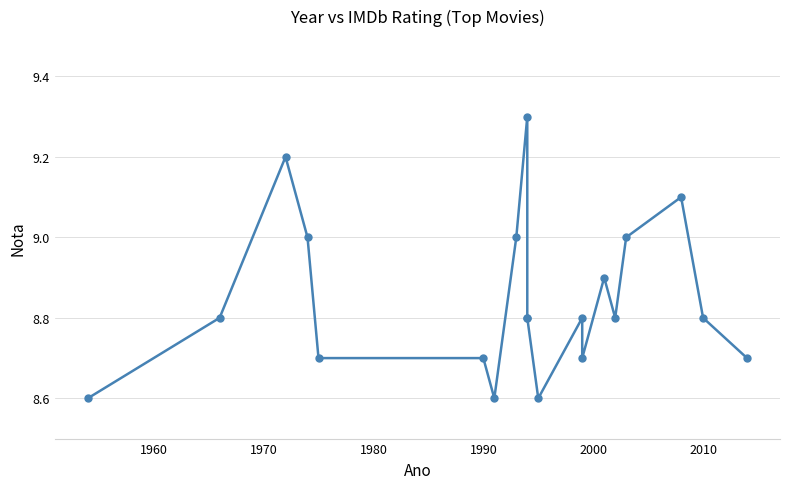

How many interior local peaks (higher than both neighbors) does the data have?

5